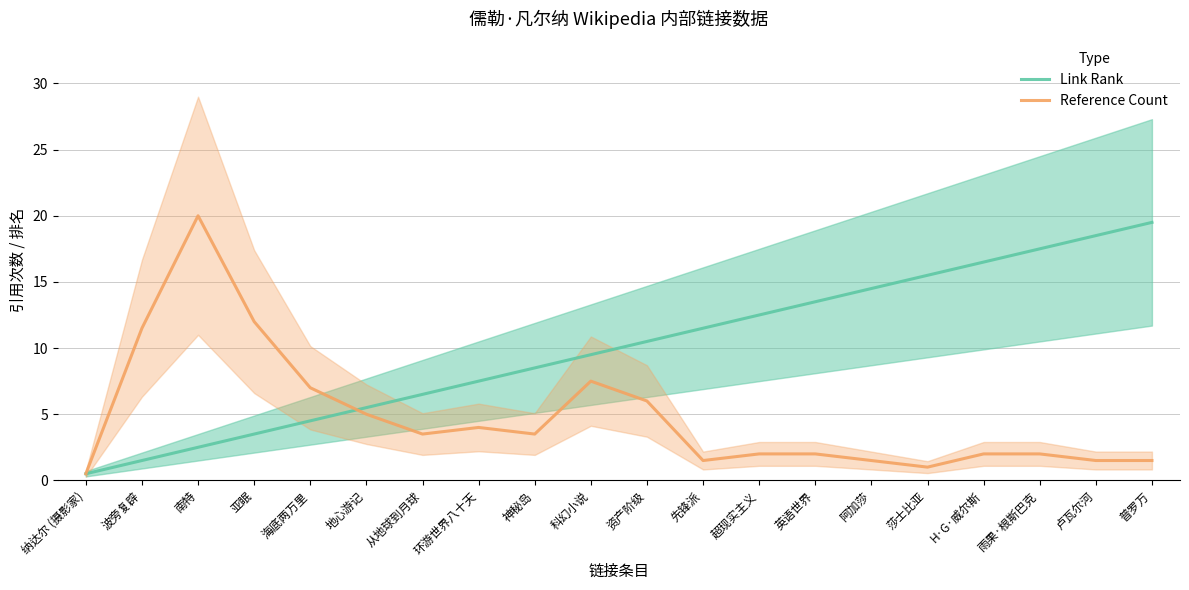

True or false: Link Rank and Reference Count intersect in this chart.

True